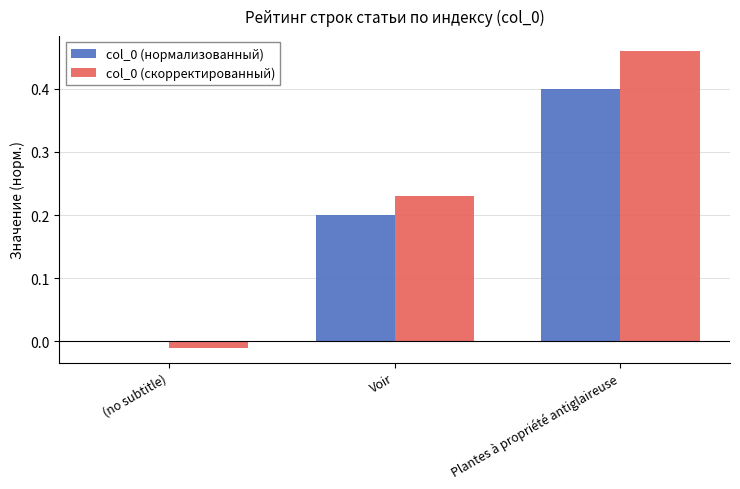

Which label corresponds to the largest value in the chart?

Plantes à propriété antiglaireuse